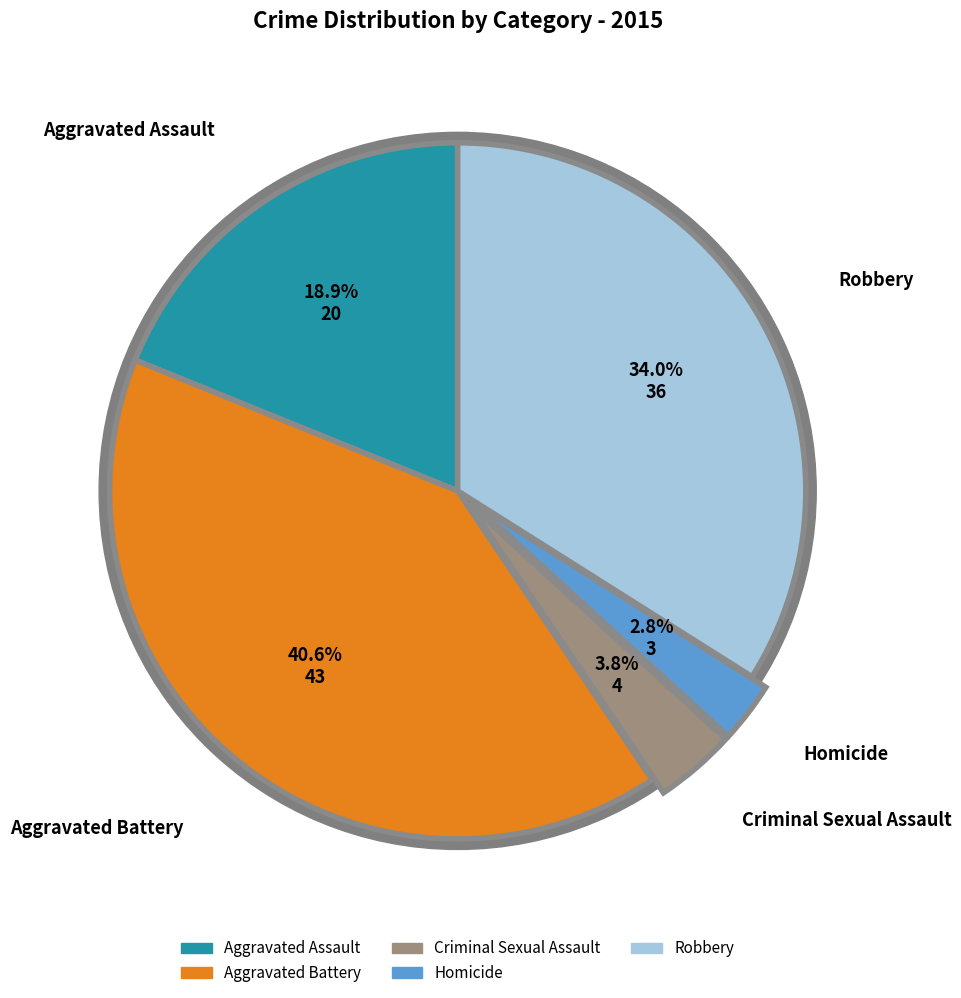

How much of the chart is everything except Criminal Sexual Assault?

96.2%